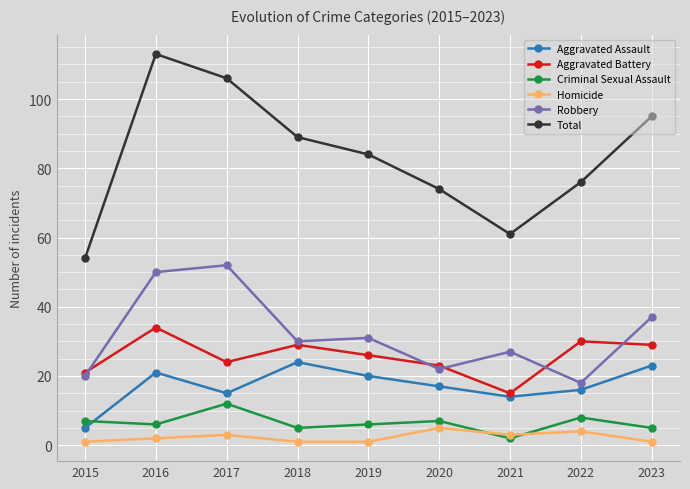

What is the value of the Robbery point at the 1st from the left?

20